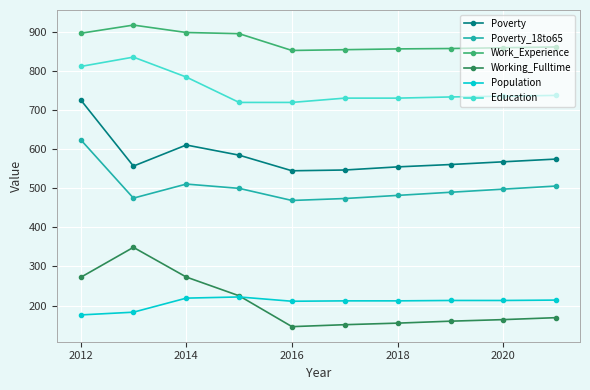

What is the lowest value of the Working_Fulltime series?

146